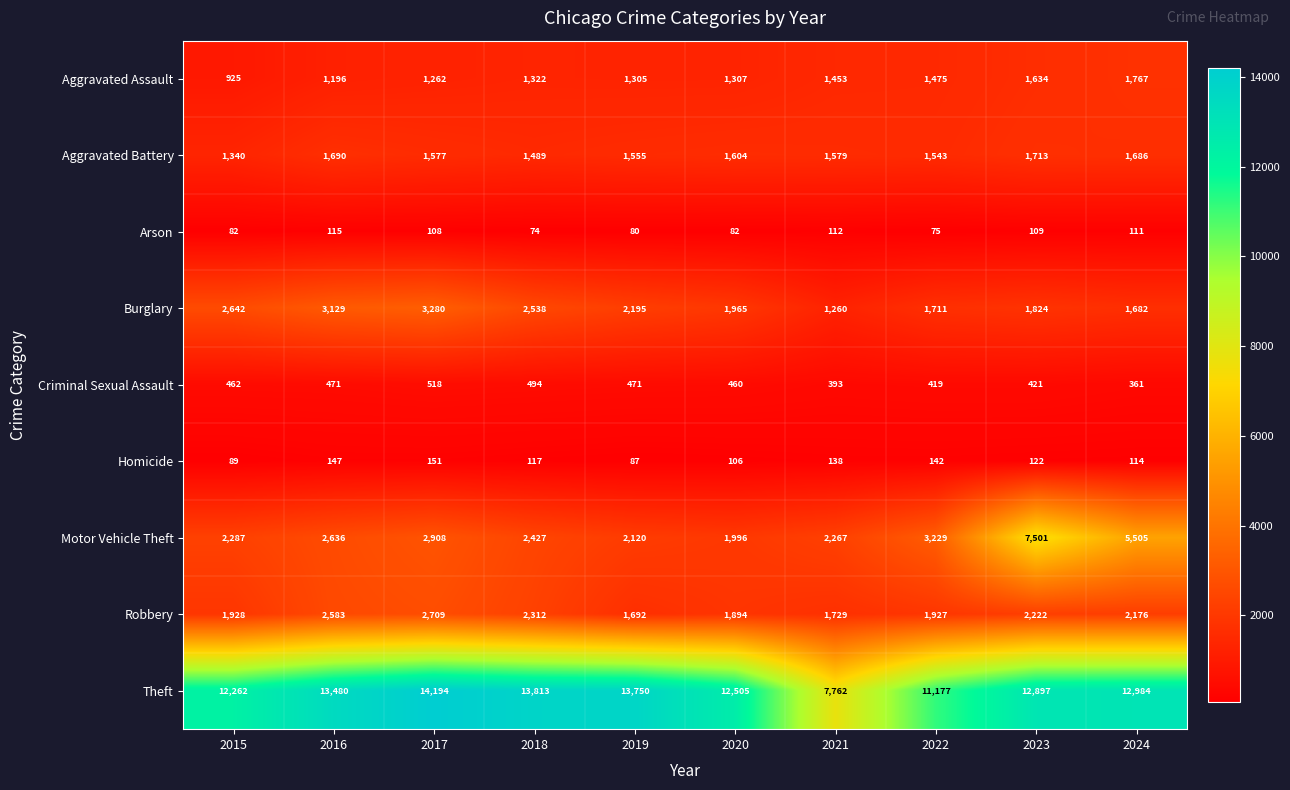

At how many categories does at least one series exceed 7161?

10